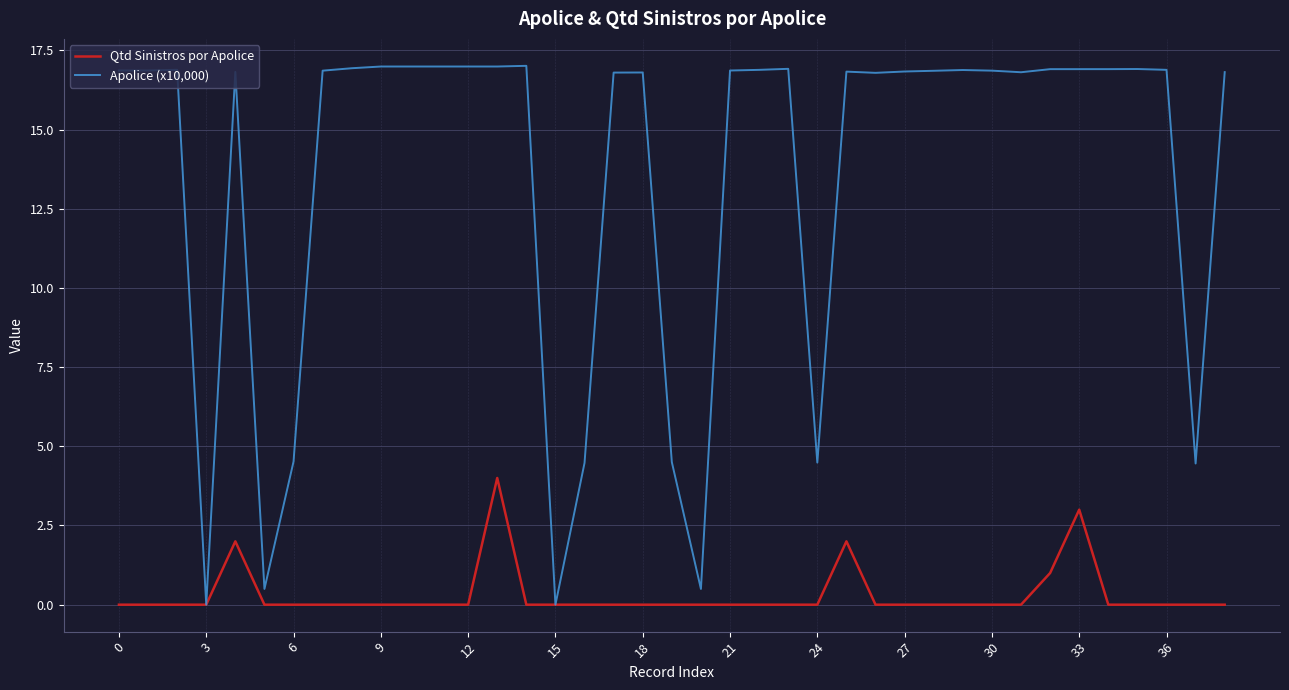

List the series in order of their overall mean, lowest first.

Qtd Sinistros por Apolice, Apolice (x10,000)